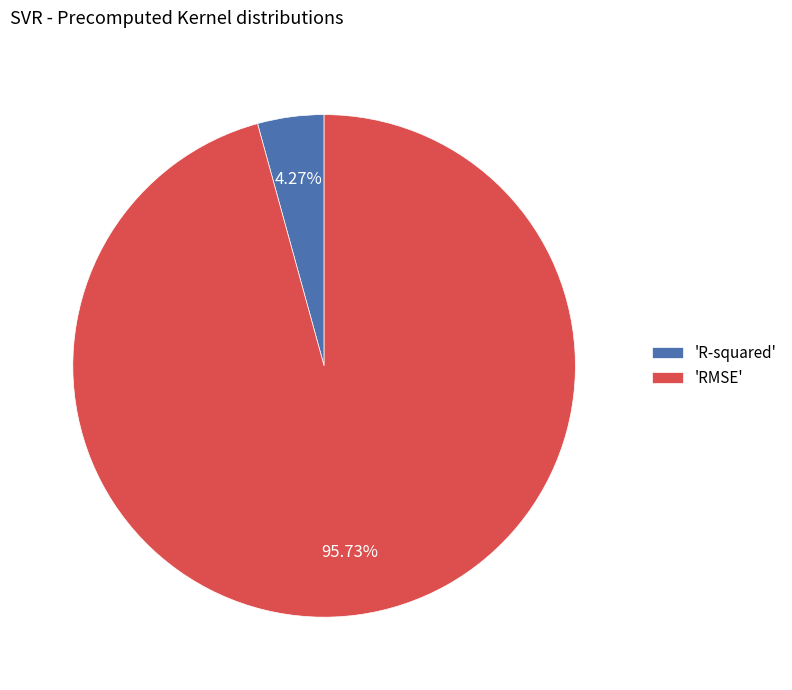

Rank the categories by value from lowest to highest.

'R-squared', 'RMSE'